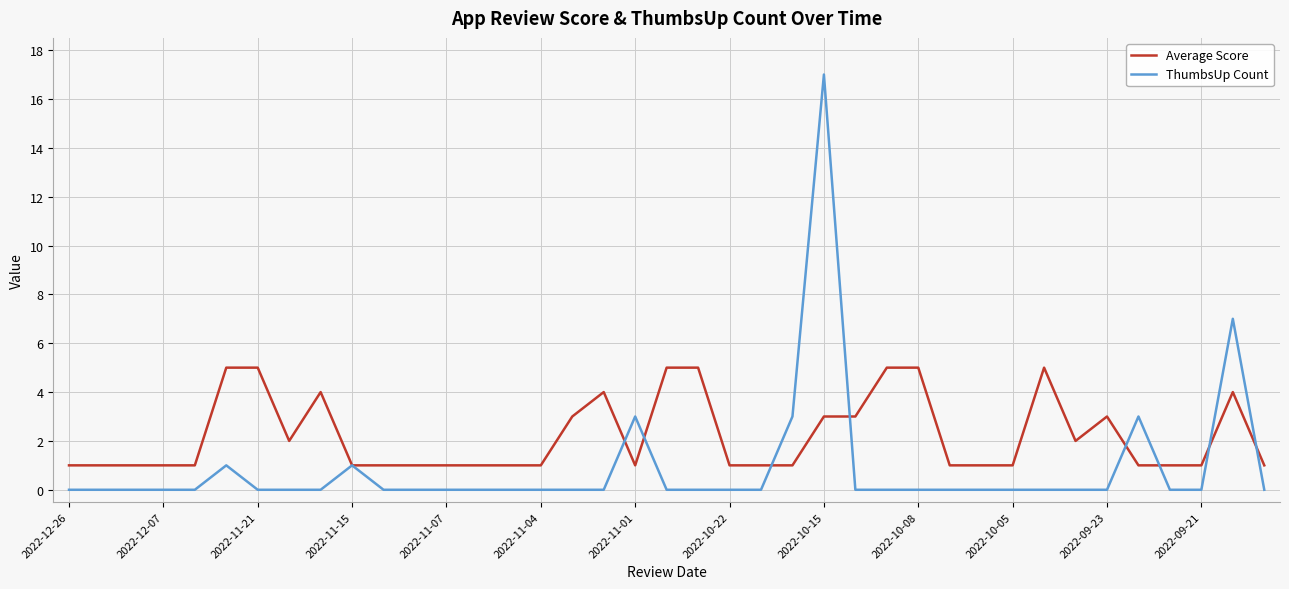

What is the maximum value for Average Score?

5